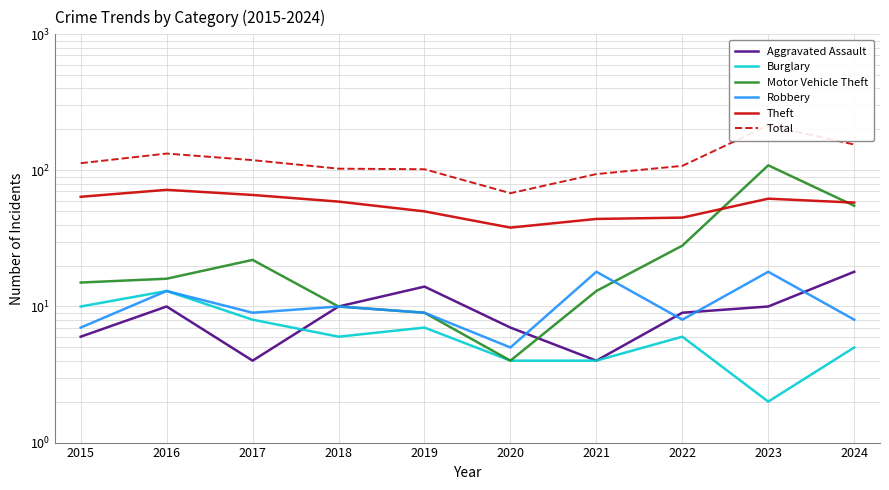

What is the greatest value displayed?

214